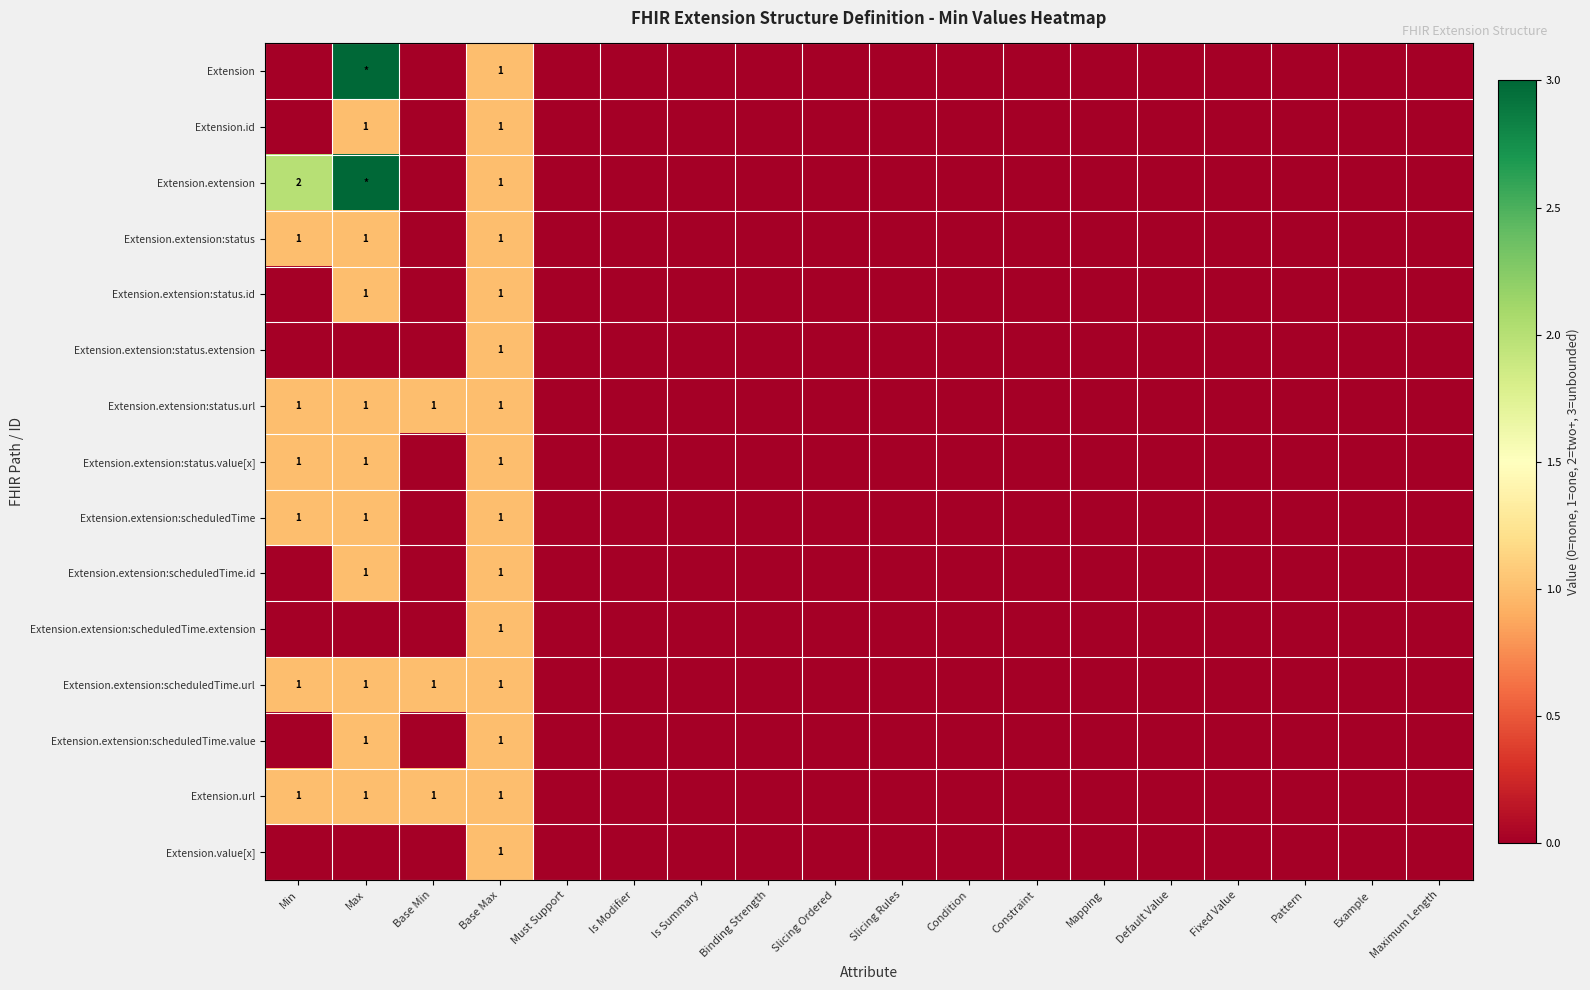

The value of Extension.url at Max is 1. True or false?

True